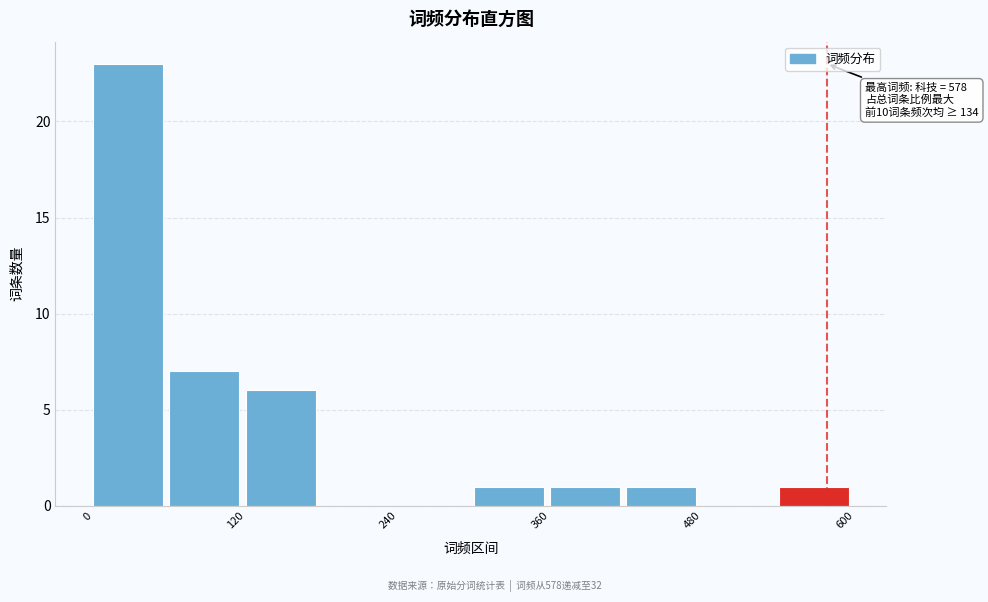

Around what value on the x-axis is the tallest bar? Give the approximate position of its centre, as read against the axis.

20